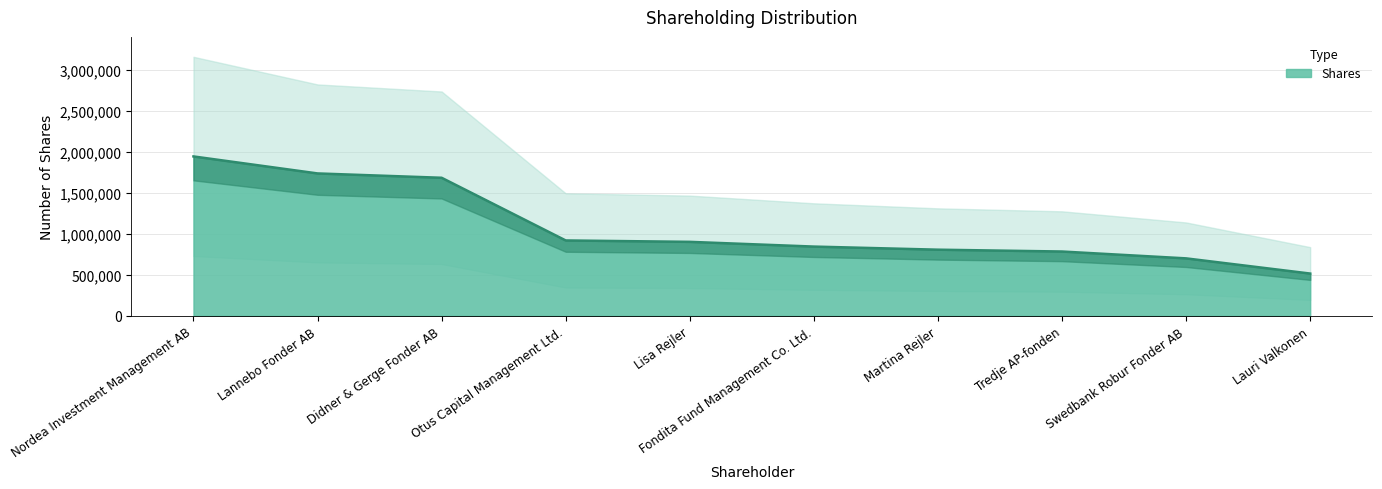

What is the label of the 7th point from the left?

Martina Rejler